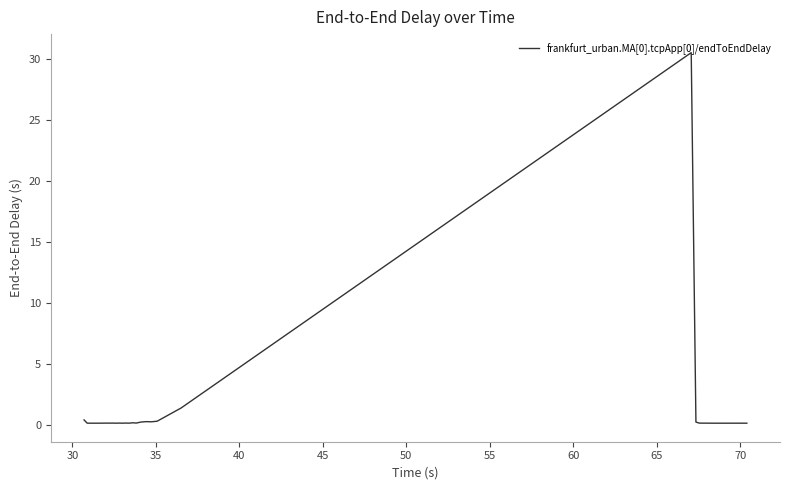

Does the chart have visible grid lines?

No